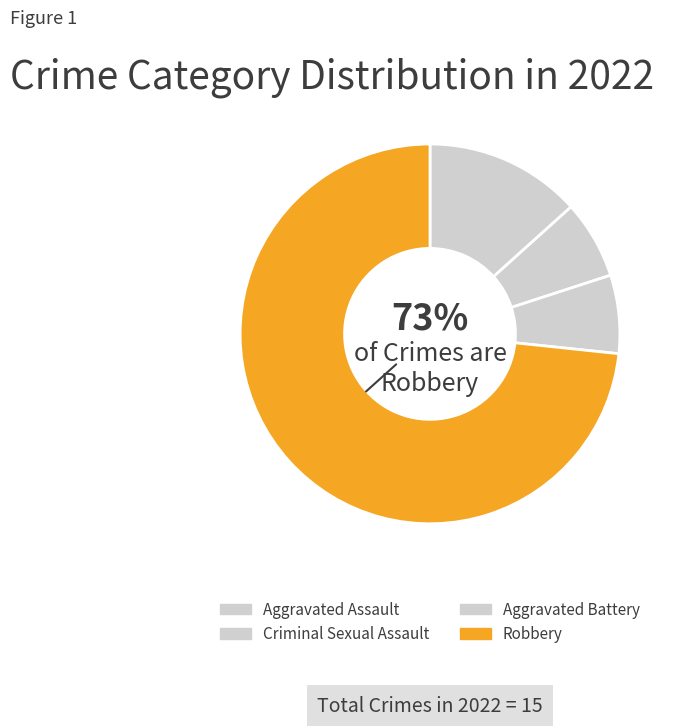

To the nearest percent, what is the average slice percentage?

25%